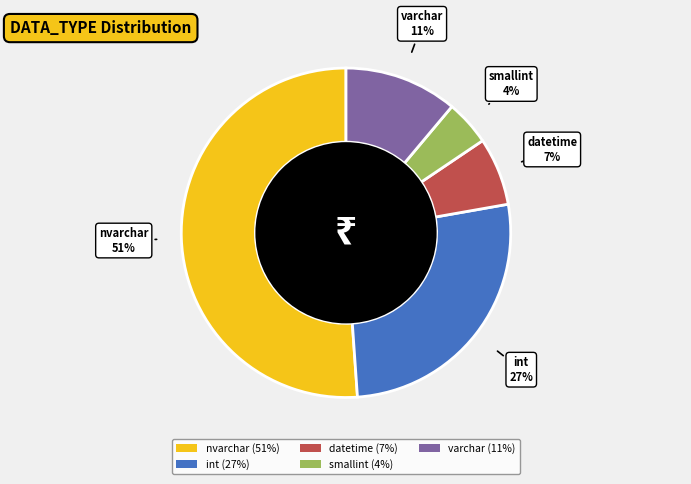

Which category accounts for the majority?

nvarchar